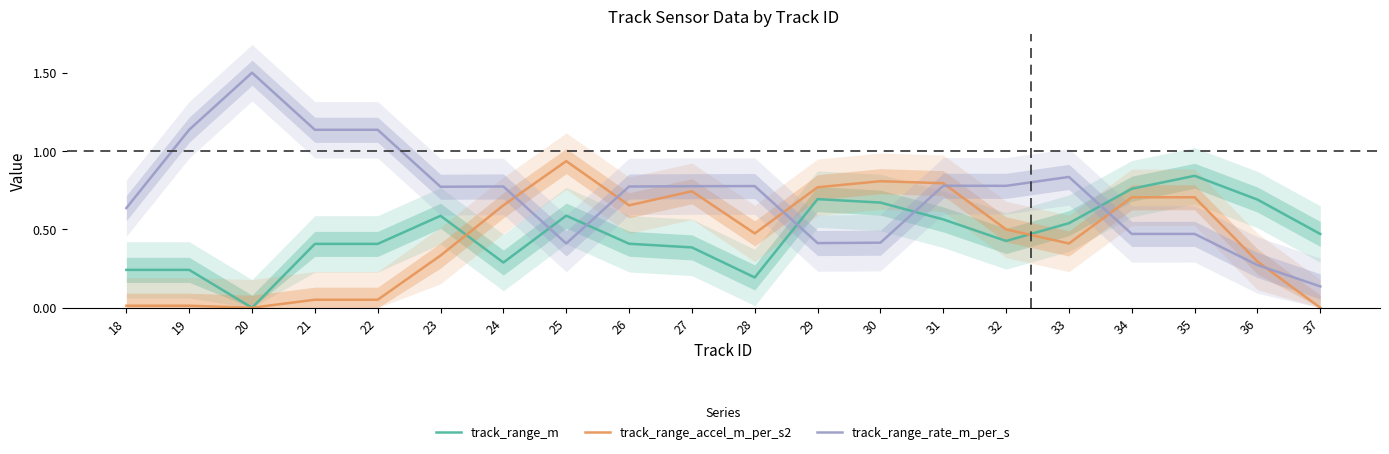

At which label does track_range_rate_m_per_s reach its minimum?

37